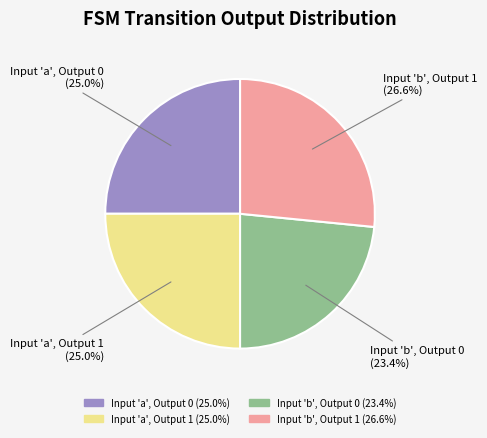

Does any single category account for the majority?

No